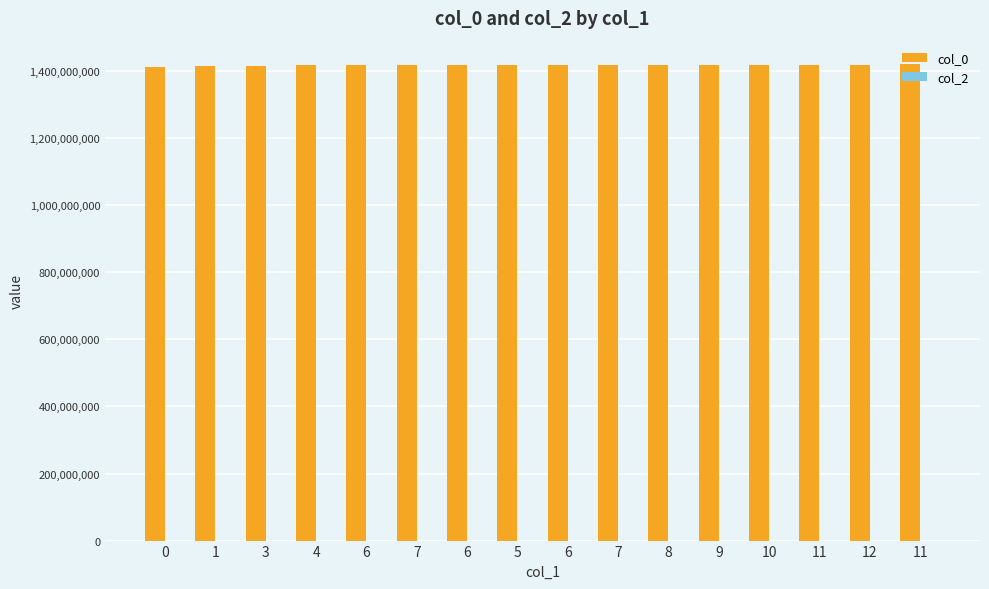

Which has a higher value, 3 or 9?

9